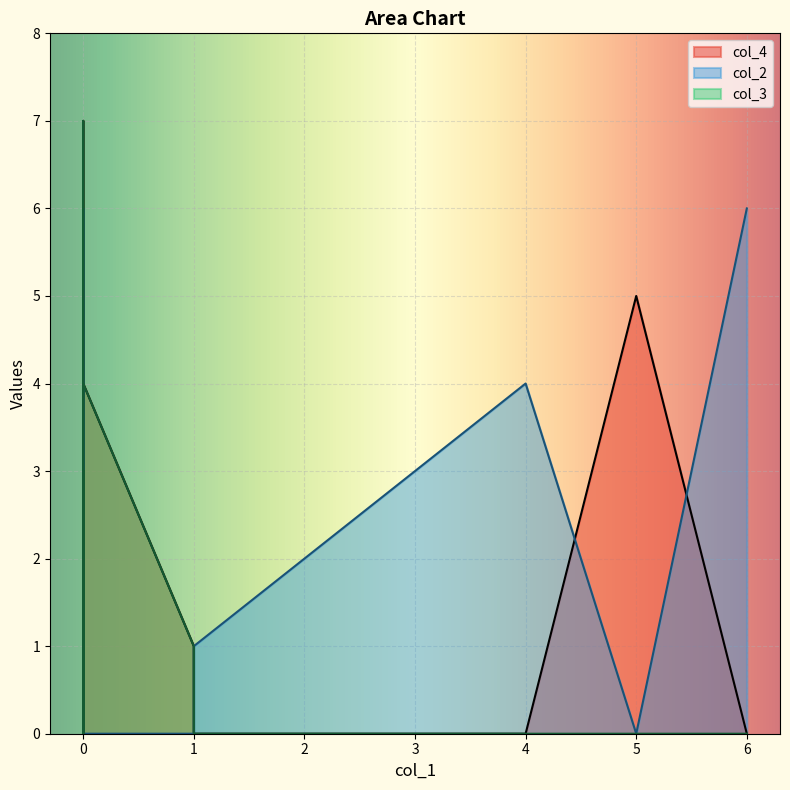

Is the value of col_2 at 4 greater than the value of col_4 at 4?

Yes